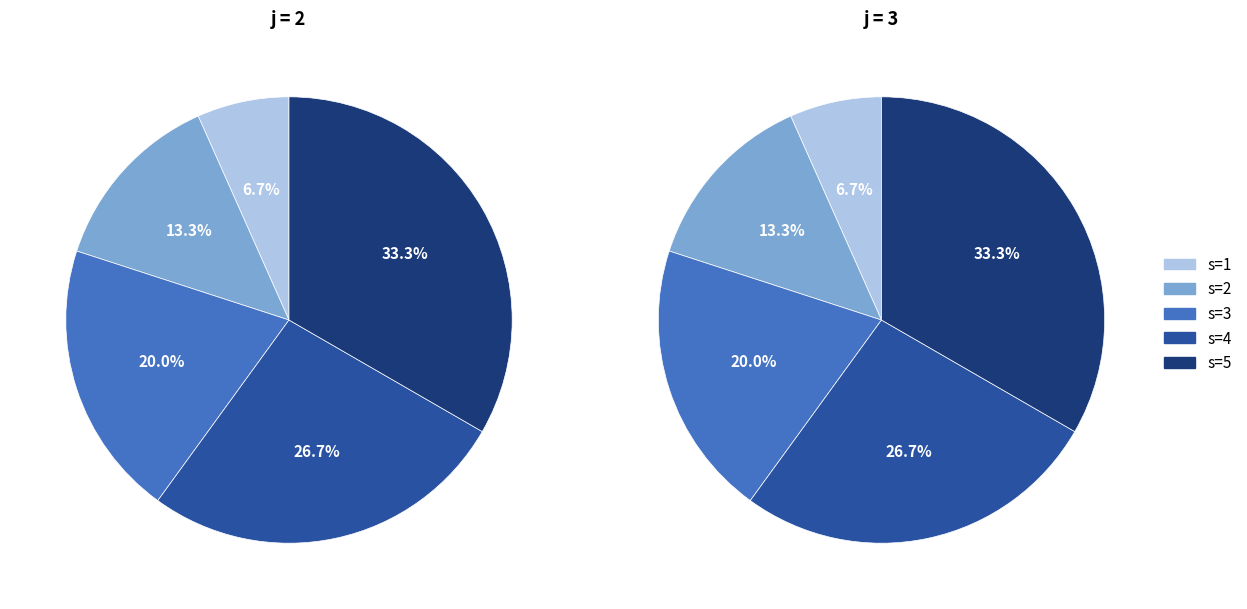

Is it true that 3 is 20% of the pie?

True